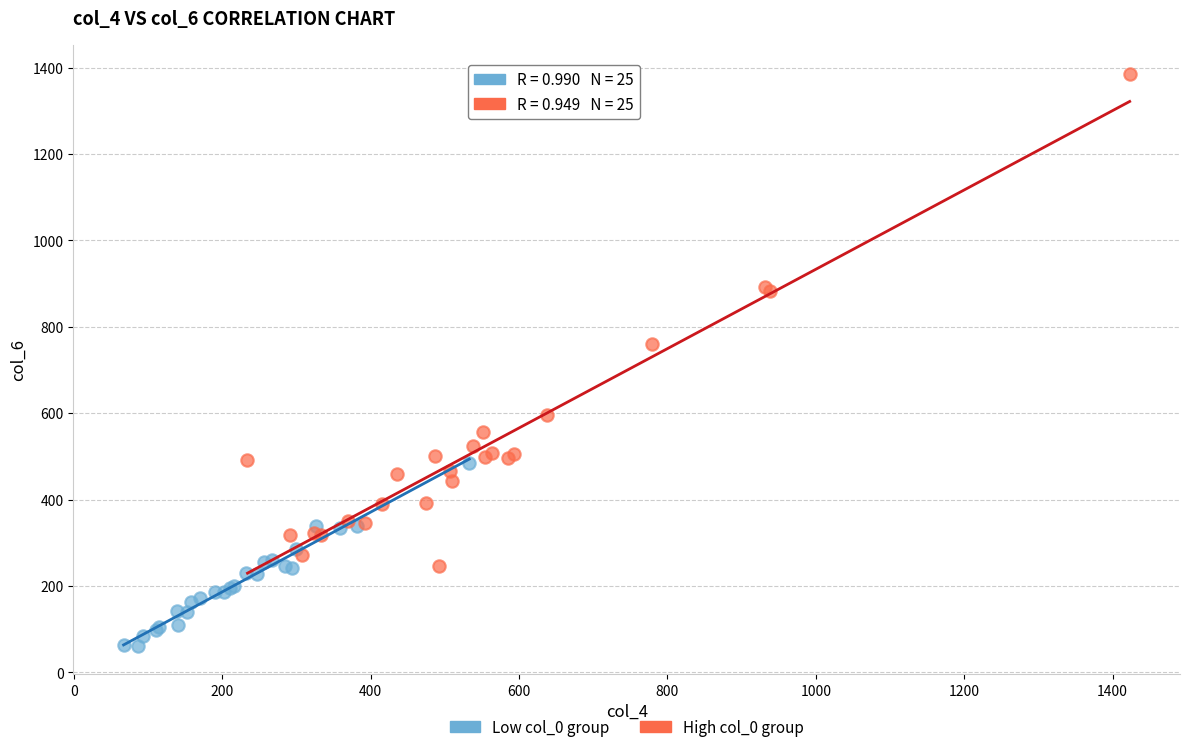

Which series contains the highest Y value?

High col_0 group